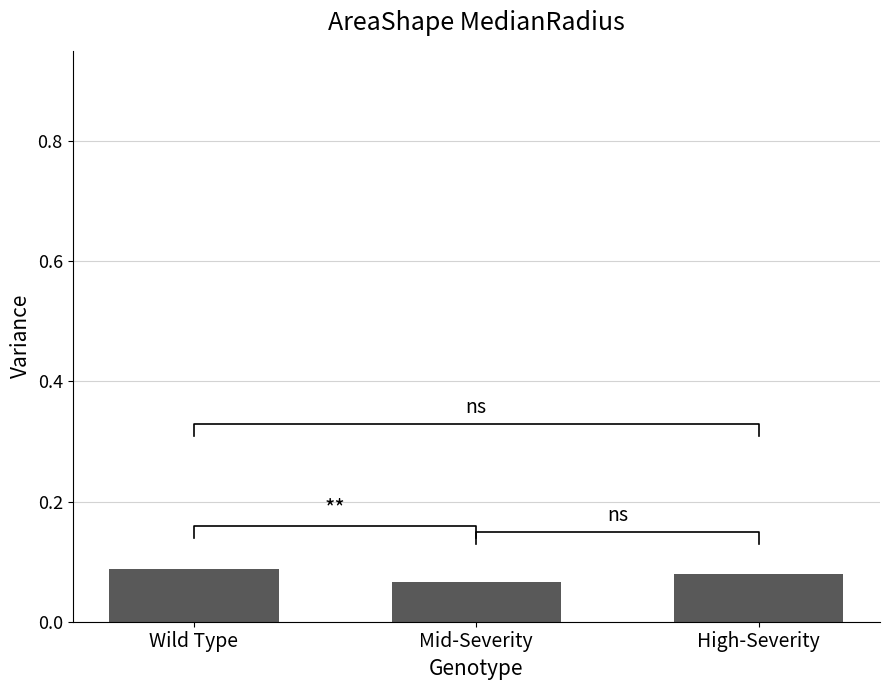

Reading left to right, transcribe all the data shown in this chart.

Wild Type=0.1	Mid-Severity=0.1	High-Severity=0.1